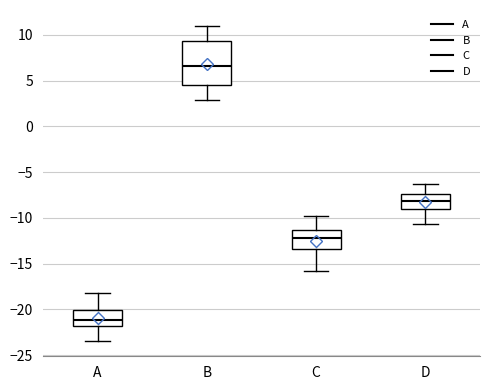

Reading left to right, transcribe this box plot: for each box, give where its median line is, the range the box spans, and where its two whiskers end, as read against the y-axis. The values are not printed on the chart, so give them approximately, as read against the axis.

A: median -21.0, box -22.0 to -20.0, whiskers -23.5 to -18.0
B: median 6.5, box 4.5 to 9.5, whiskers 3.0 to 11.0
C: median -12.0, box -13.5 to -11.5, whiskers -16.0 to -10.0
D: median -8.0, box -9.0 to -7.5, whiskers -10.5 to -6.5